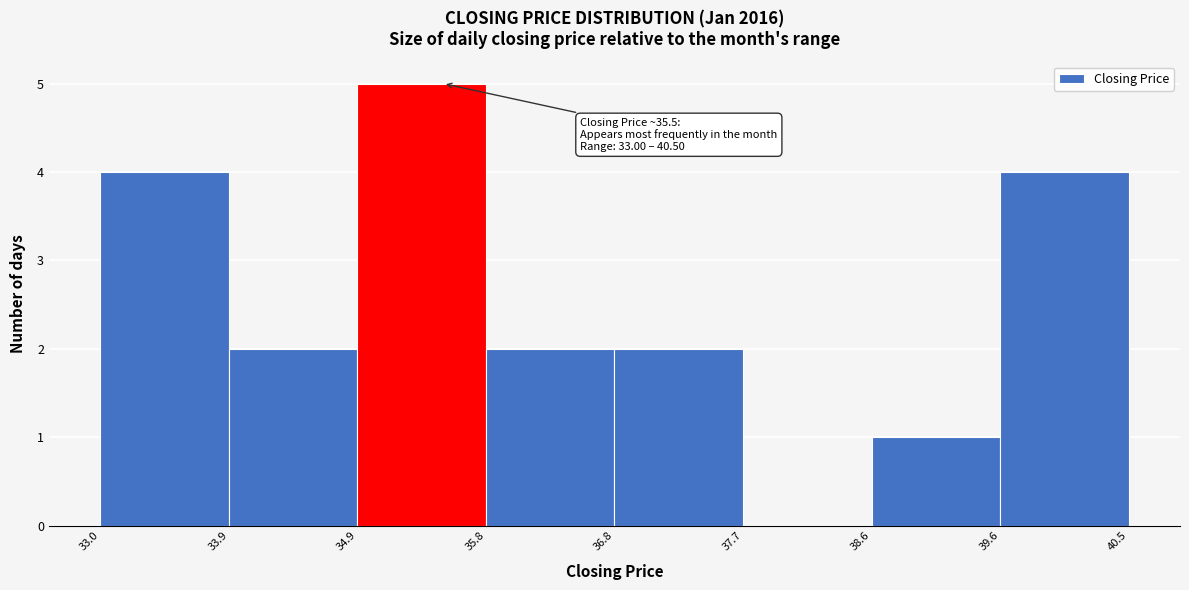

Which range on the x-axis has the tallest bar?

34.9 to 35.8